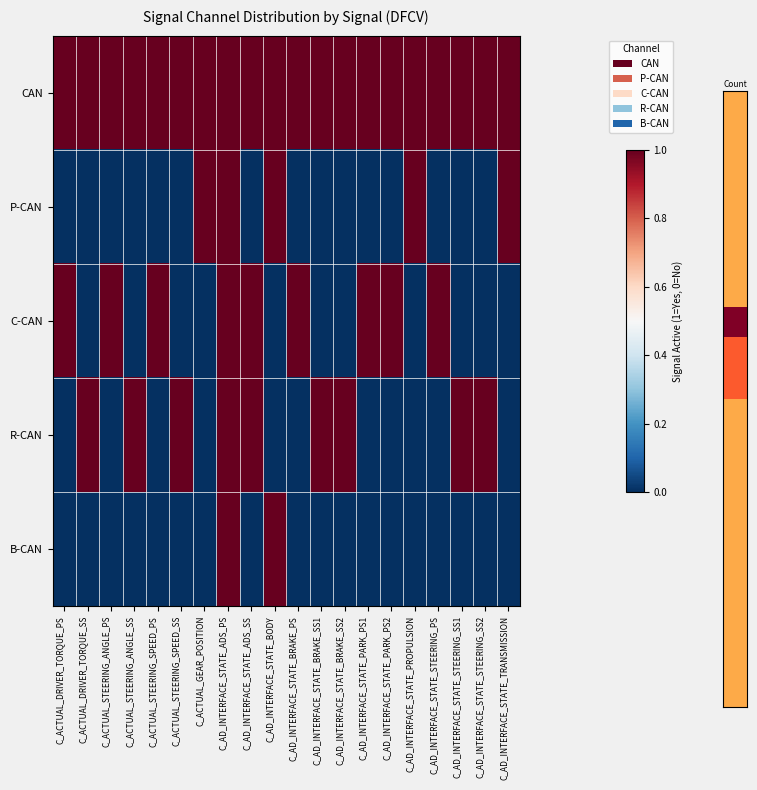

What is the greatest value displayed?

1